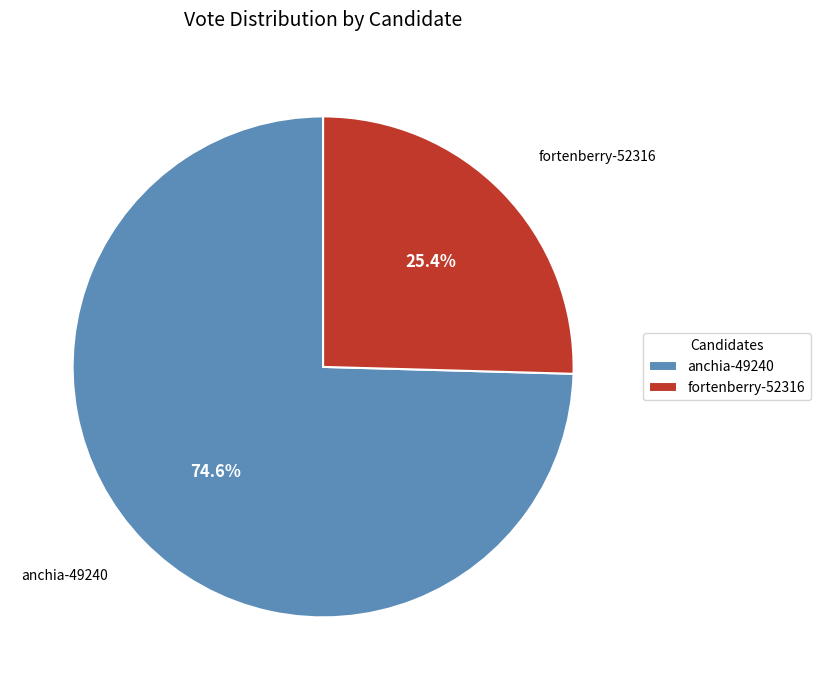

Between anchia-49240 and fortenberry-52316, which is larger?

anchia-49240